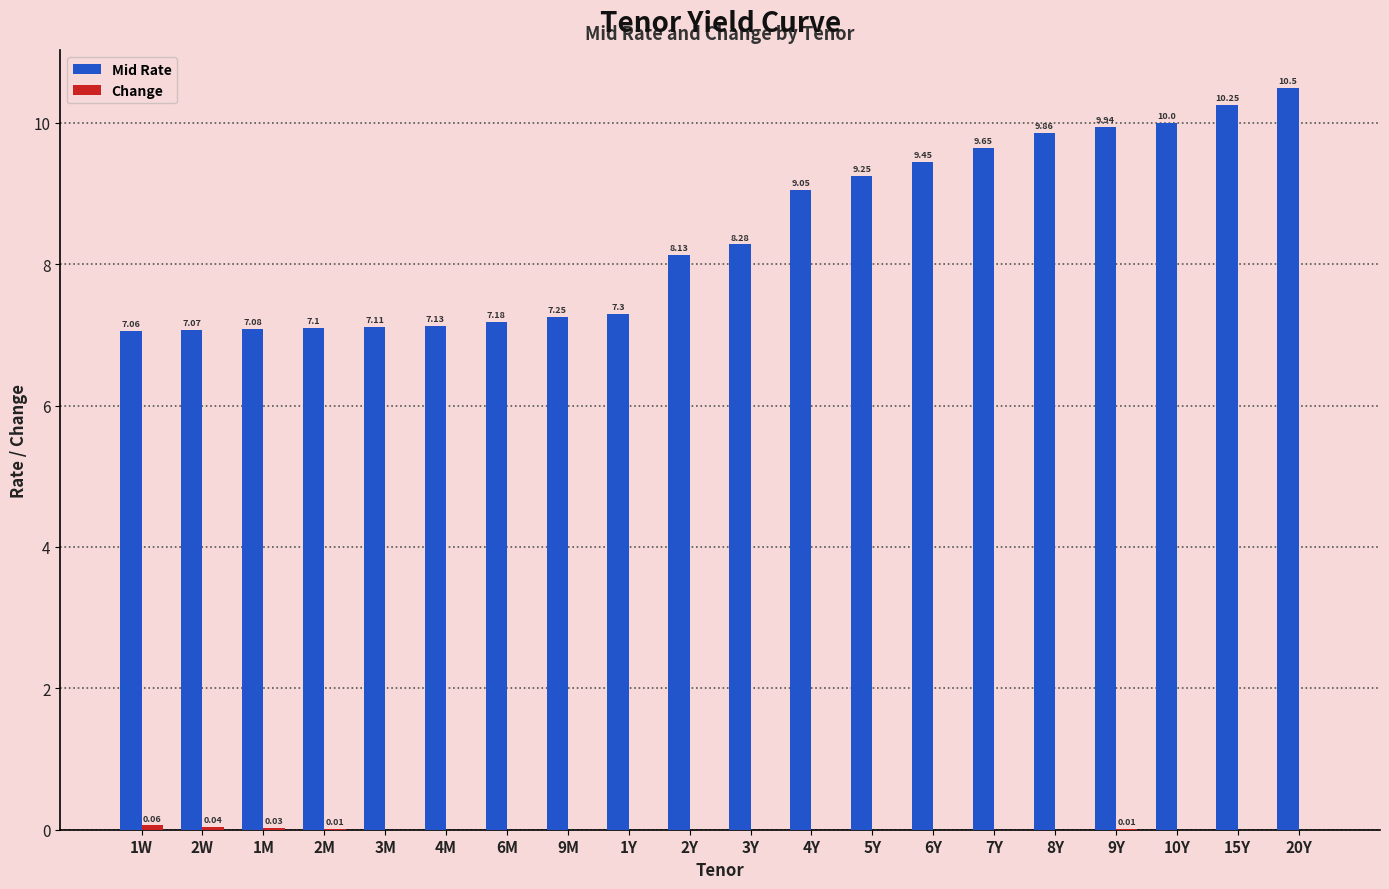

Which series has the largest total across all categories?

Mid Rate